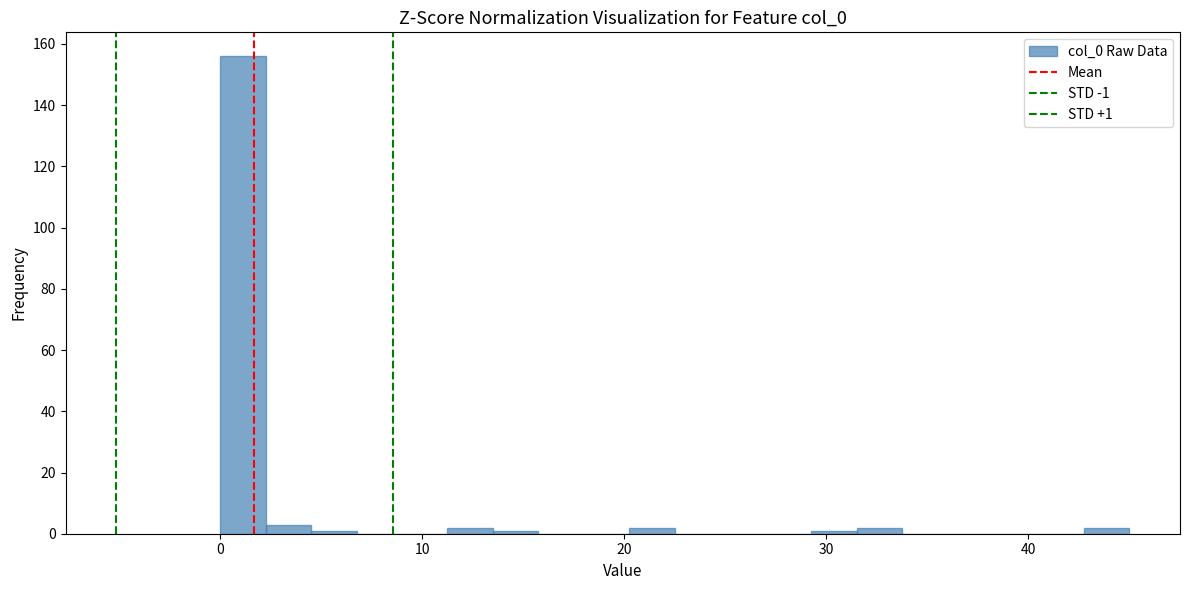

Read against the x-axis, roughly where is the centre of the tallest bar?

1